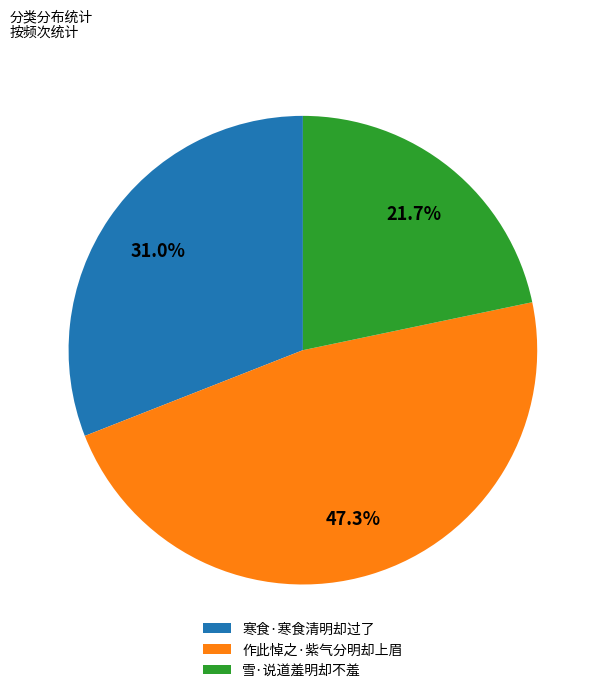

To the nearest percent, what portion does 雪·说道羞明却不羞 represent?

22%